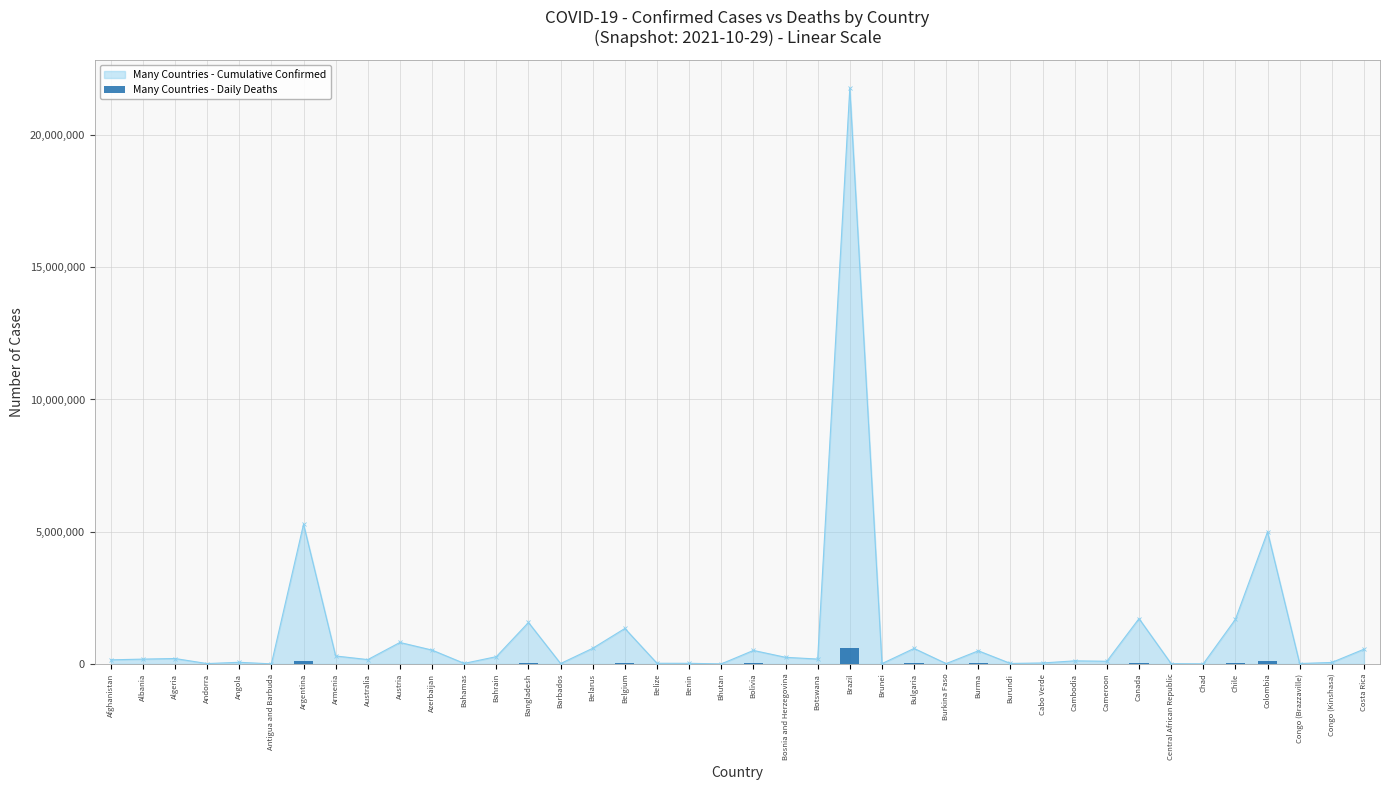

Is it true that the value at Belgium is 40394?

False